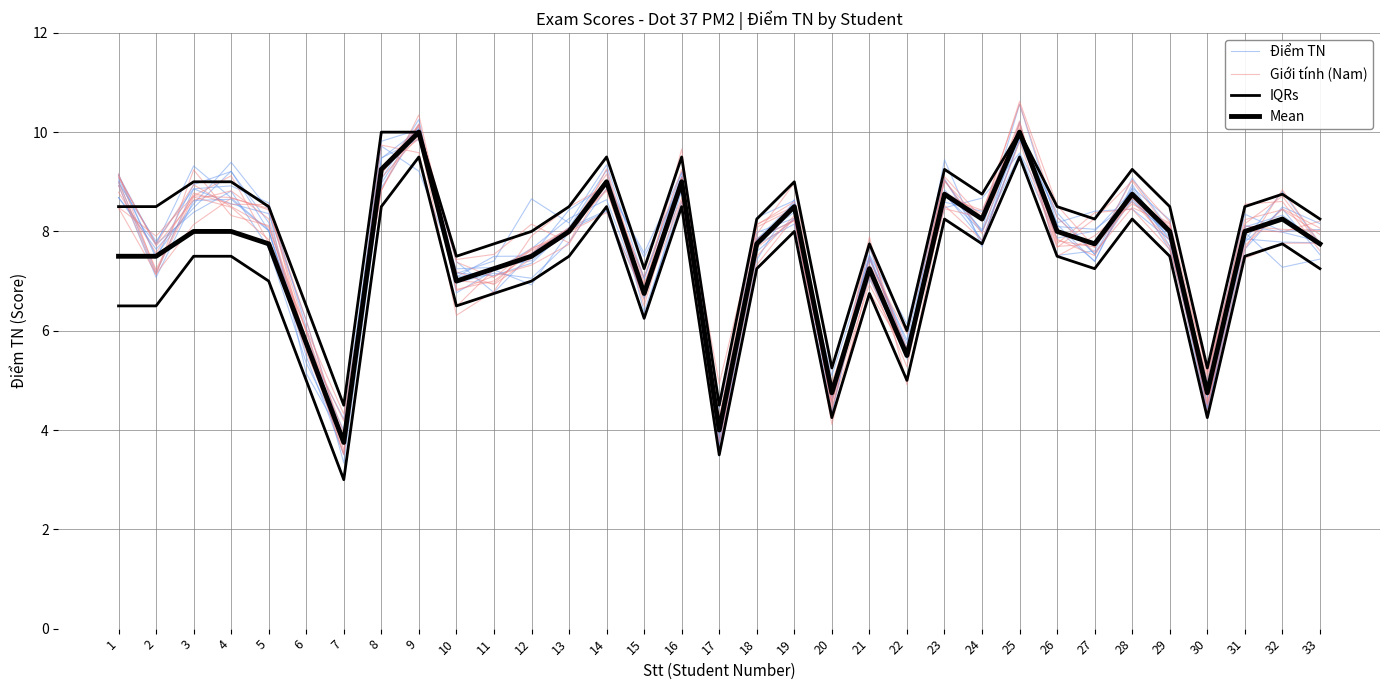

At which category does Mean reach its first local peak?

9